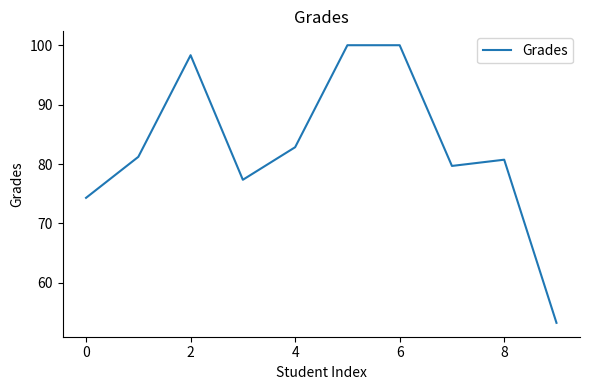

What is the greatest value displayed?

100.0